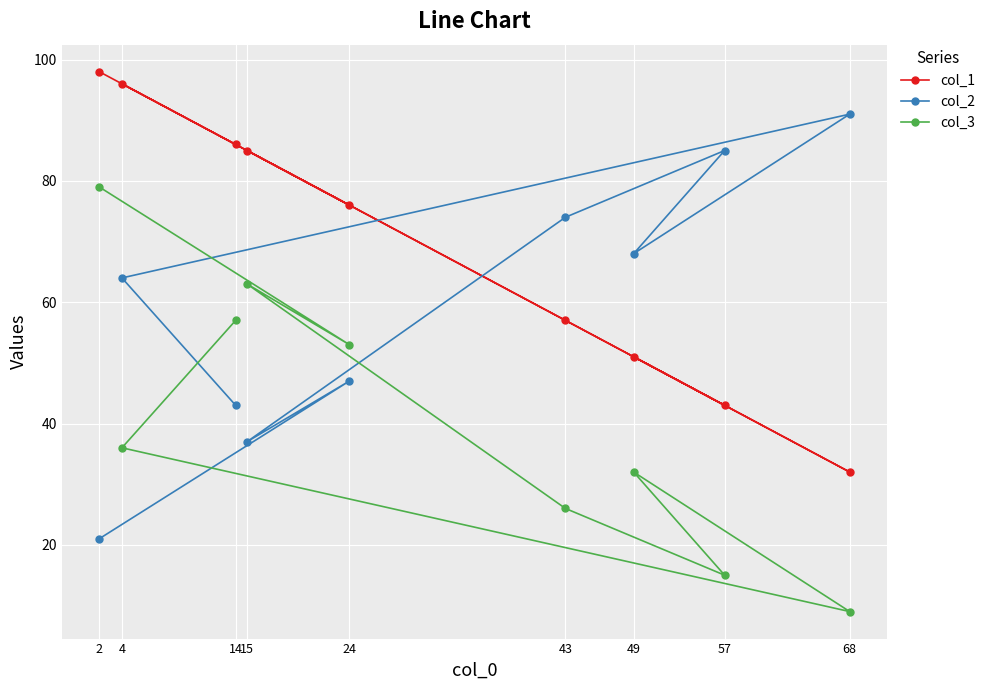

What is the value of the col_3 point at the 4th from the left?

63